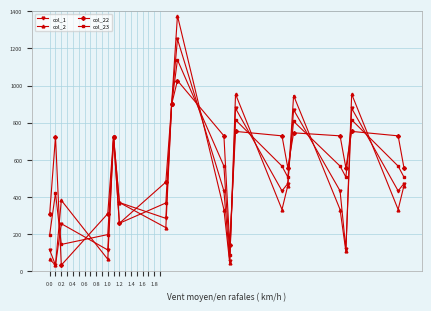

What are all the series names shown in the legend?

col_1, col_2, col_22, col_23